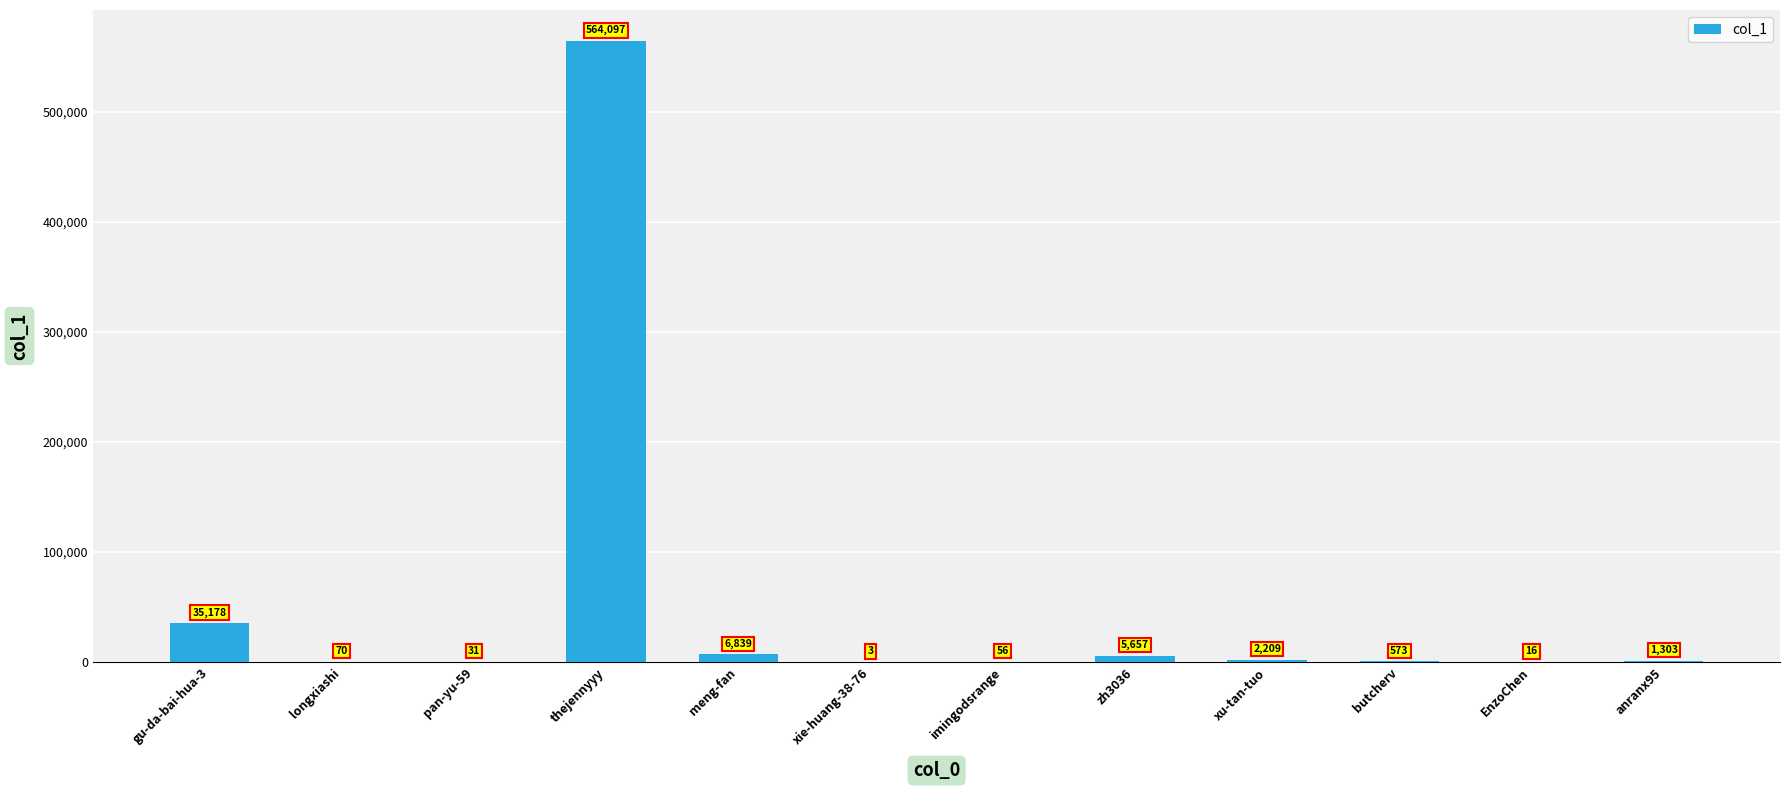

Which category has the highest value across all series?

thejennyyy